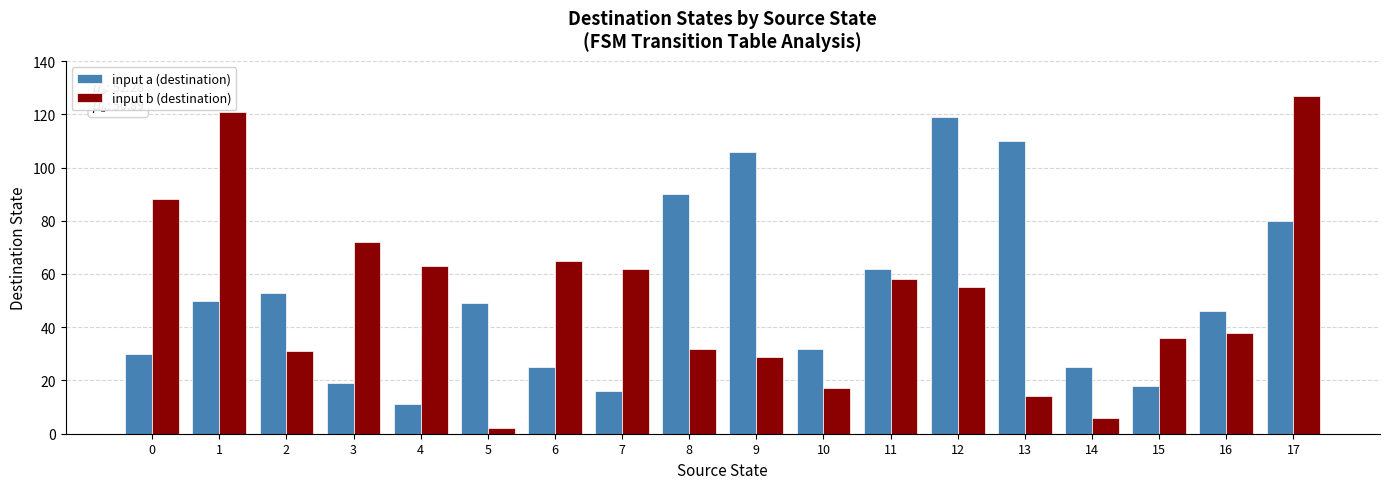

How many distinct data groups are displayed?

2